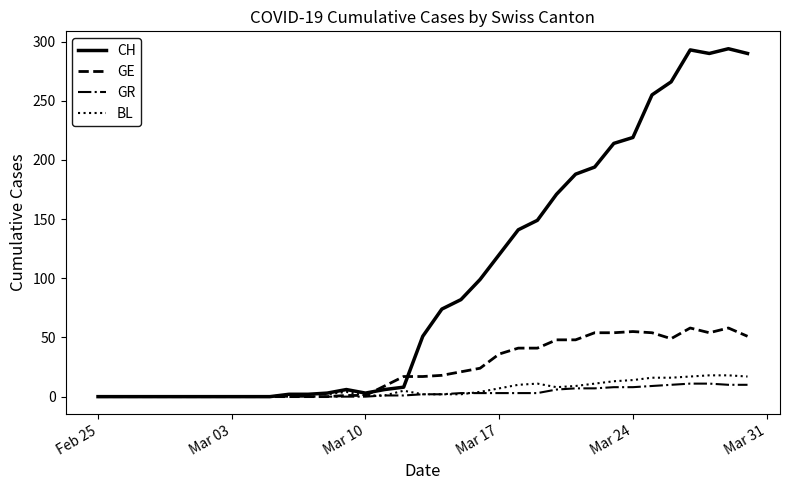

What is the highest value of the CH series?

294